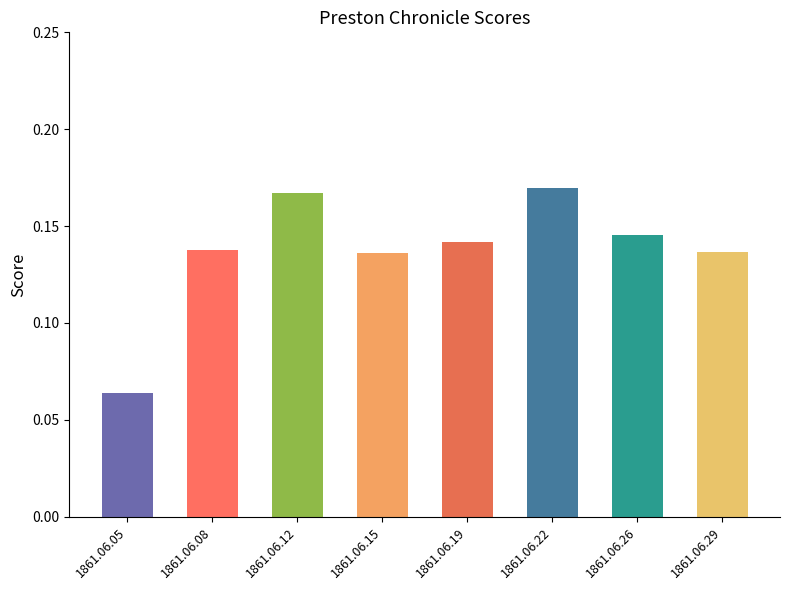

Which category has the lowest value across all series?

1861.06.05